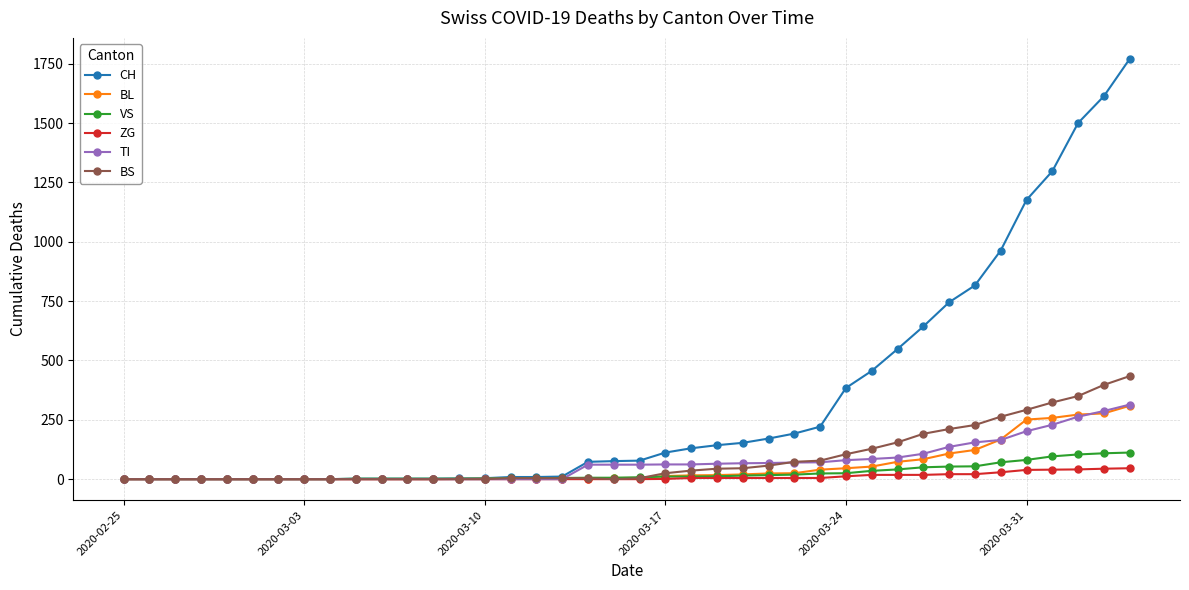

Which series has the largest total across all categories?

CH